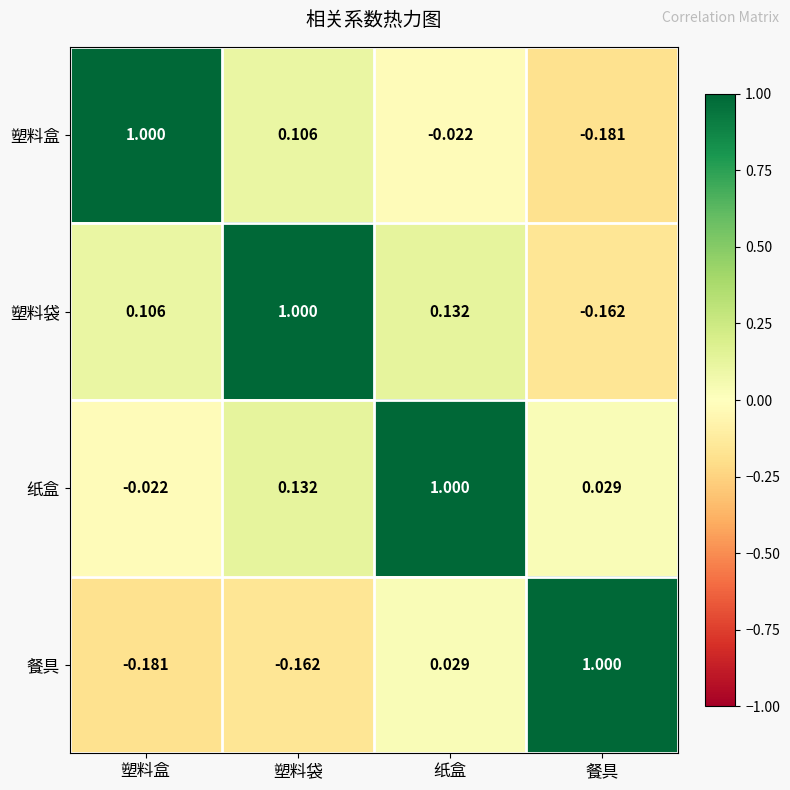

At which label does 餐具 reach its minimum?

塑料盒